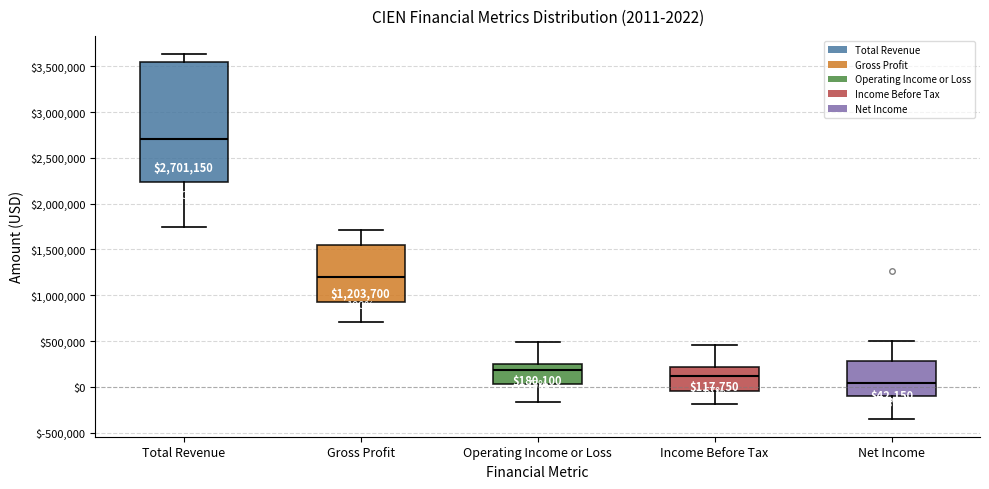

Which box is the tallest, from its lower edge to its upper edge?

Total Revenue